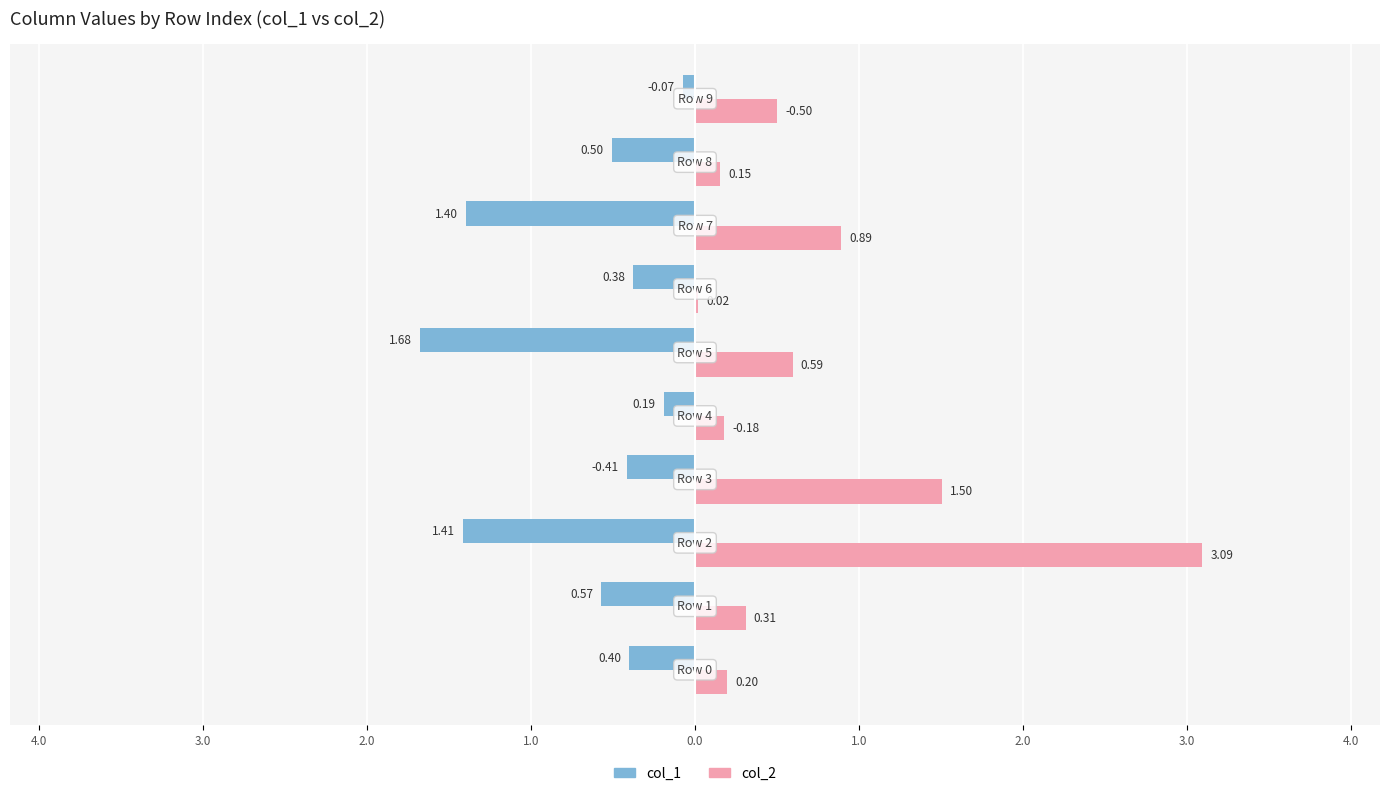

How many bars are there in each group?

2